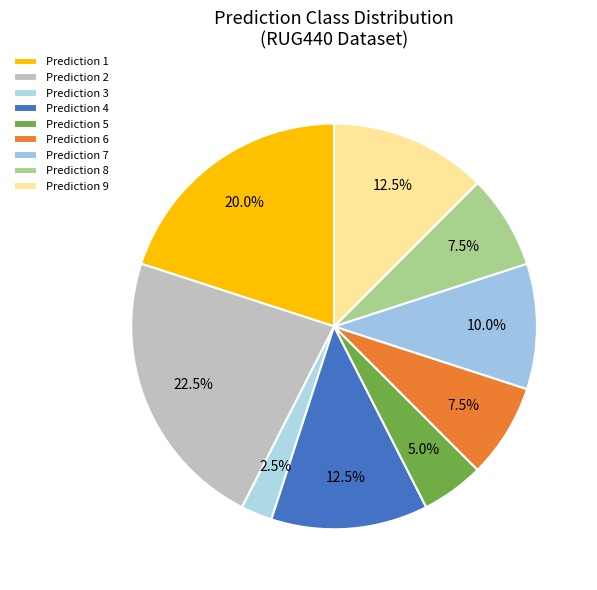

Count the number of slices in the pie.

9